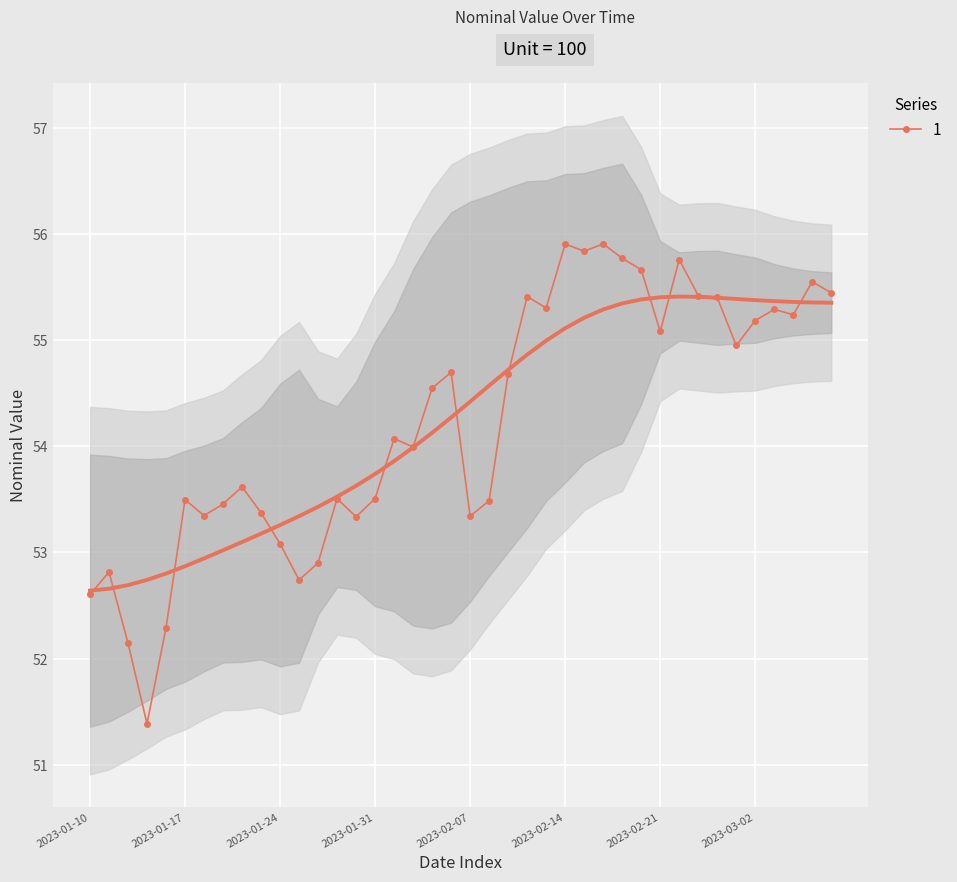

Reading left to right, what are all the values shown in this chart?

2023-01-10=52.6	2023-01-11=52.8	2023-01-12=52.1	2023-01-13=51.4	2023-01-14=52.3	2023-01-17=53.5	2023-01-18=53.3	2023-01-19=53.5	2023-01-20=53.6	2023-01-21=53.4	2023-01-24=53.1	2023-01-25=52.7	2023-01-26=52.9	2023-01-27=53.5	2023-01-28=53.3	2023-01-31=53.5	2023-02-01=54.1	2023-02-02=54.0	2023-02-03=54.5	2023-02-04=54.7	2023-02-07=53.3	2023-02-08=53.5	2023-02-09=54.7	2023-02-10=55.4	2023-02-11=55.3	2023-02-14=55.9	2023-02-15=55.8	2023-02-16=55.9	2023-02-17=55.8	2023-02-18=55.7	2023-02-21=55.1	2023-02-22=55.8	2023-02-23=55.4	2023-02-28=55.4	2023-03-01=55.0	2023-03-02=55.2	2023-03-03=55.3	2023-03-04=55.2	2023-03-07=55.6	2023-03-08=55.4